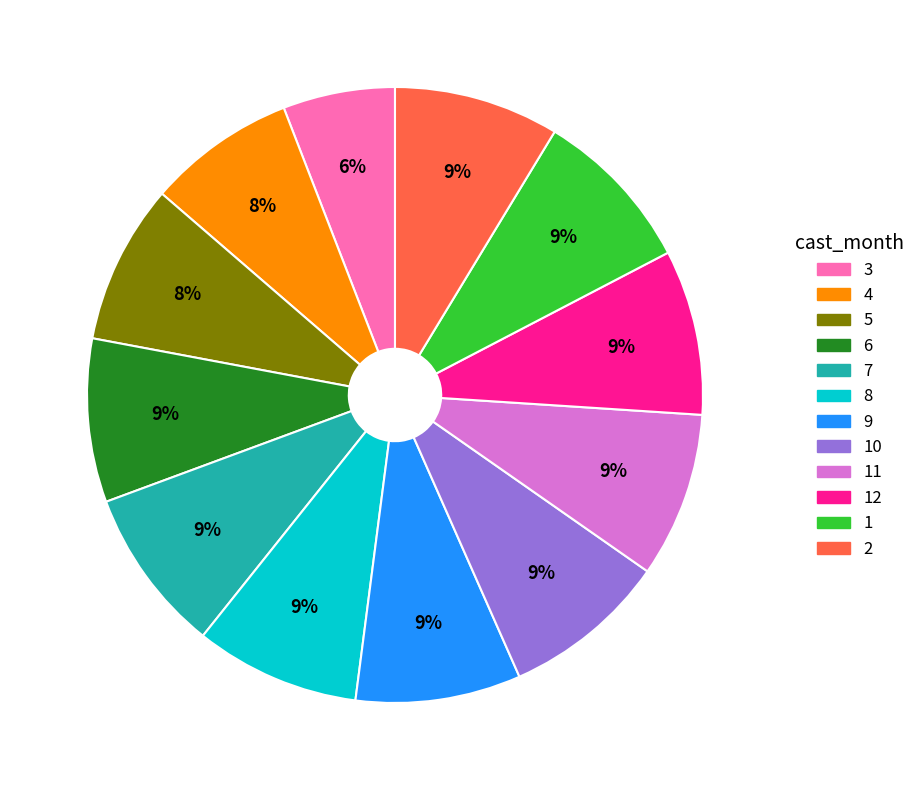

Is there any slice that represents more than half of the pie?

No